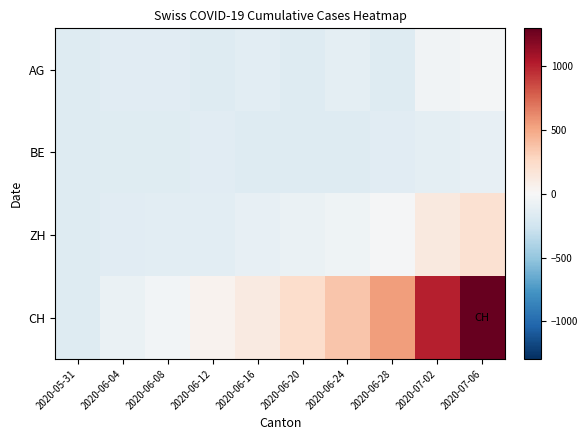

How many distinct data groups are displayed?

4